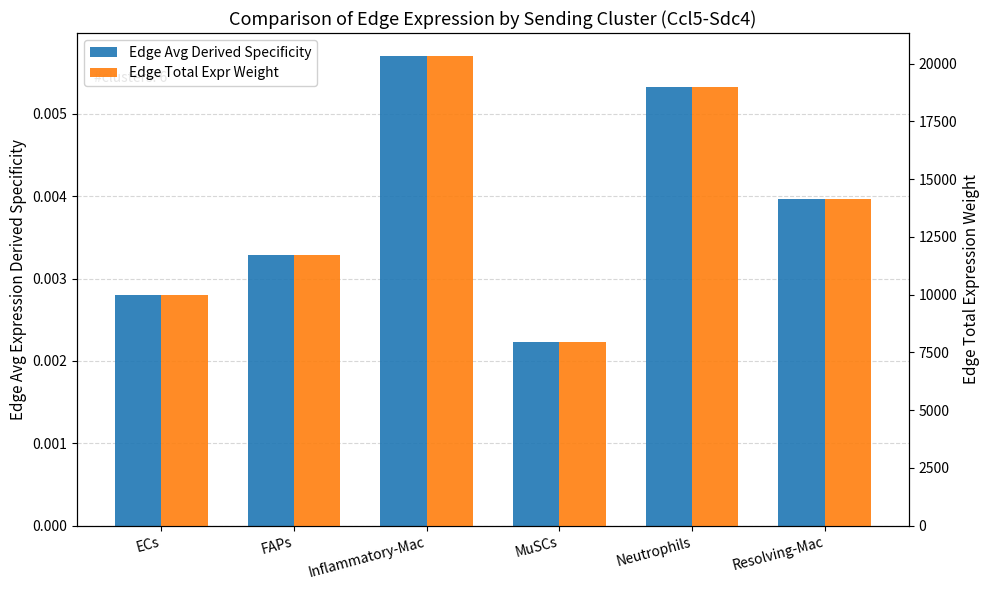

Reading left to right, transcribe all the data shown in this chart.

Edge Avg Derived Specificity: 0.0	0.0	0.0	0.0	0.0	0.0
Edge Total Expr Weight: 9980.7	11720.3	20306.1	7930.4	19002.8	14157.3